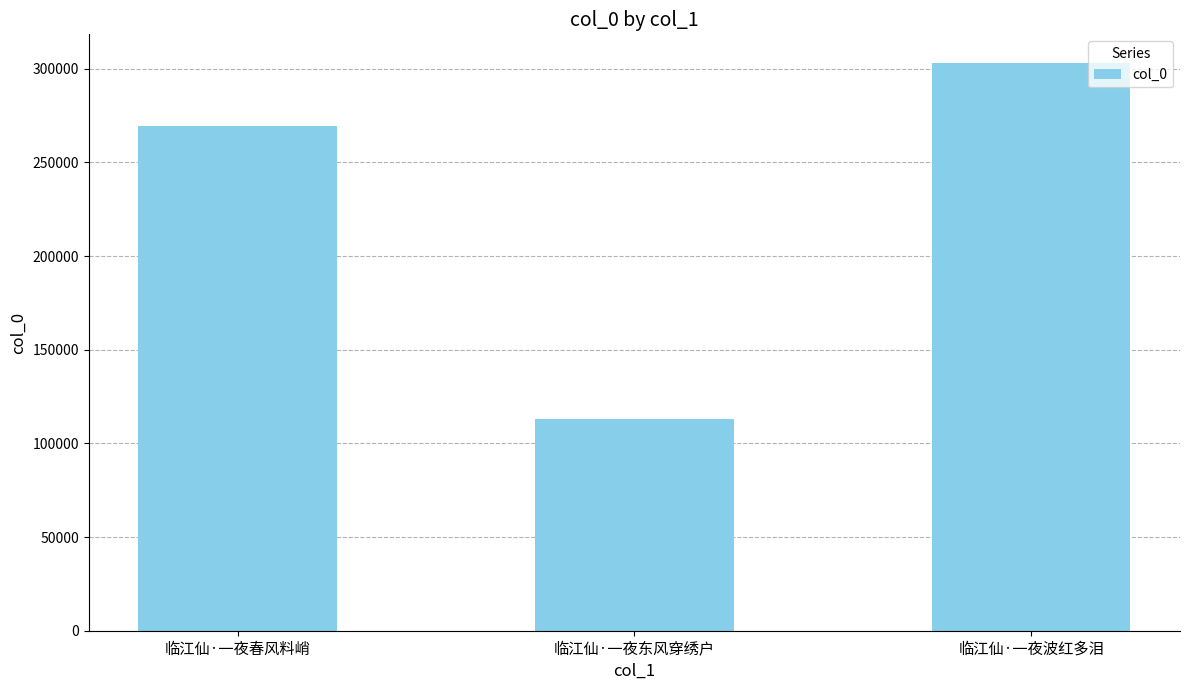

What is the difference between the values at 临江仙·一夜东风穿绣户 and 临江仙·一夜波红多泪?

190098